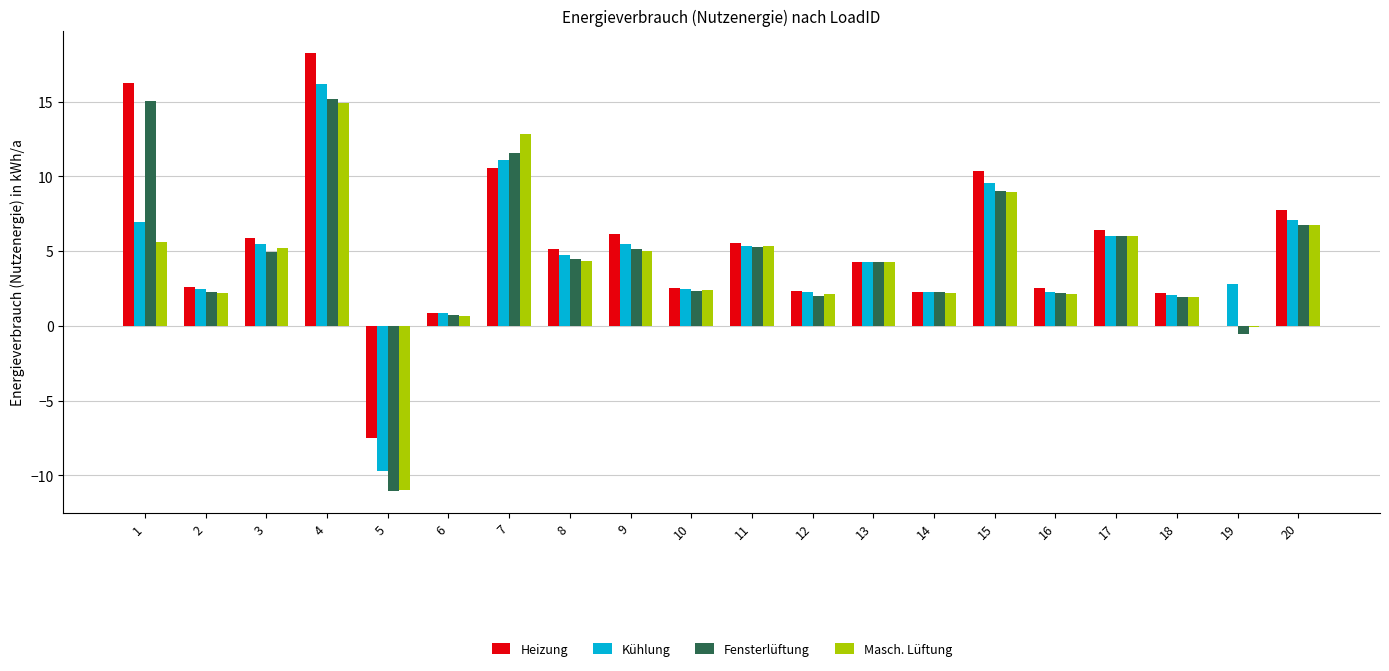

How many data points in Heizung are above 5?

10